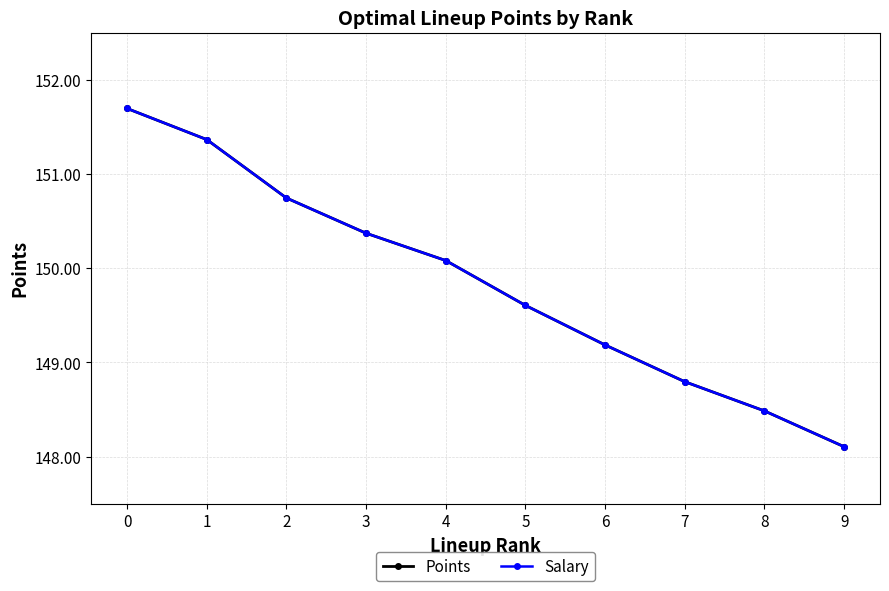

Rank the series at 6 from lowest to highest value.

Points, Salary